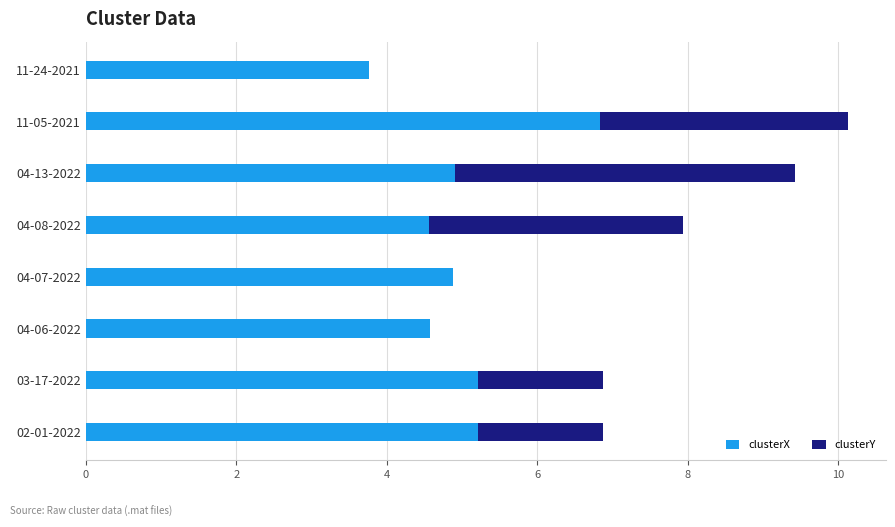

How many categories are shown in the chart?

8